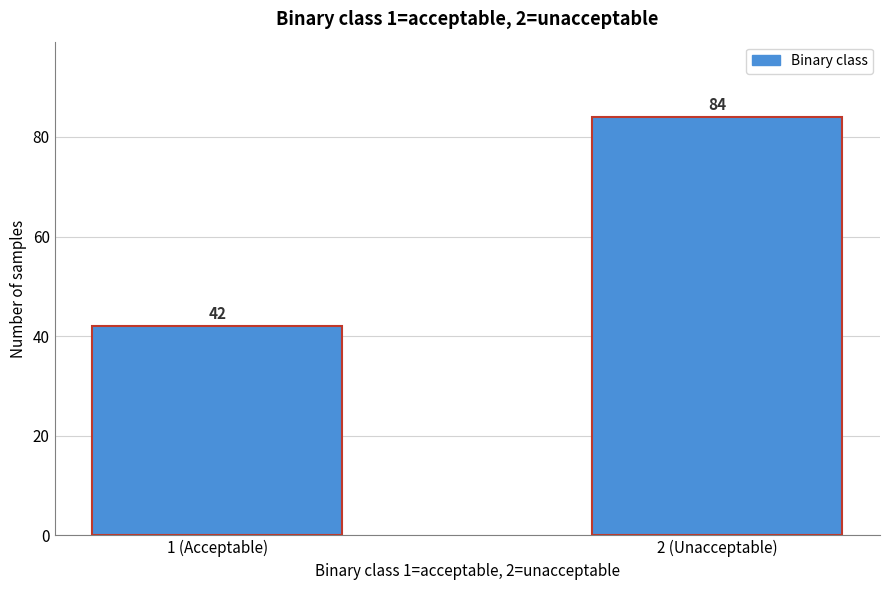

Reading right to left, transcribe all the data shown in this chart.

84	42